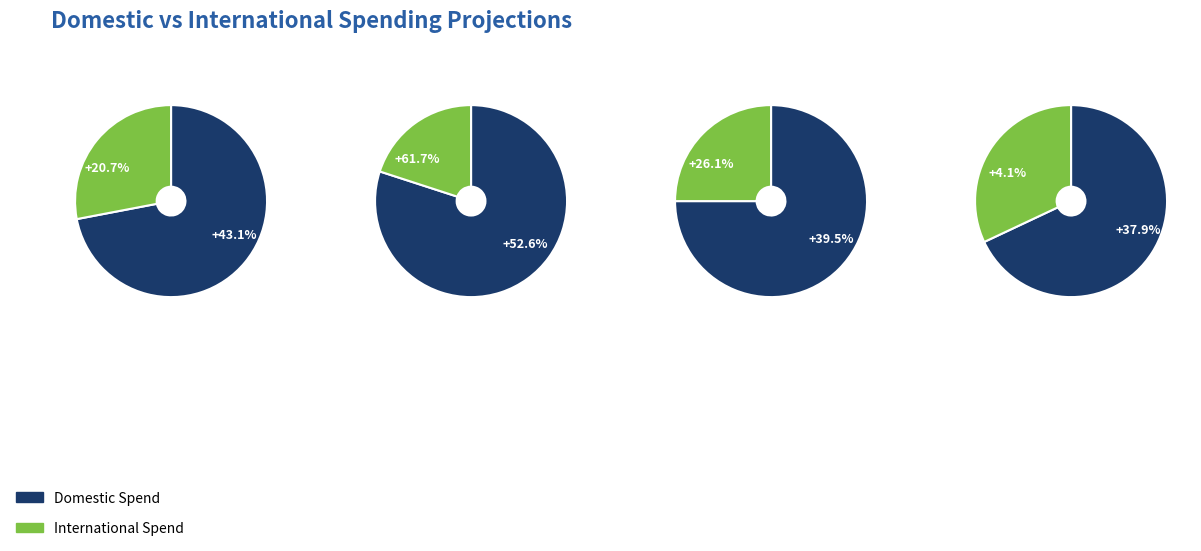

Is it true that 19 is 58% of the pie?

False